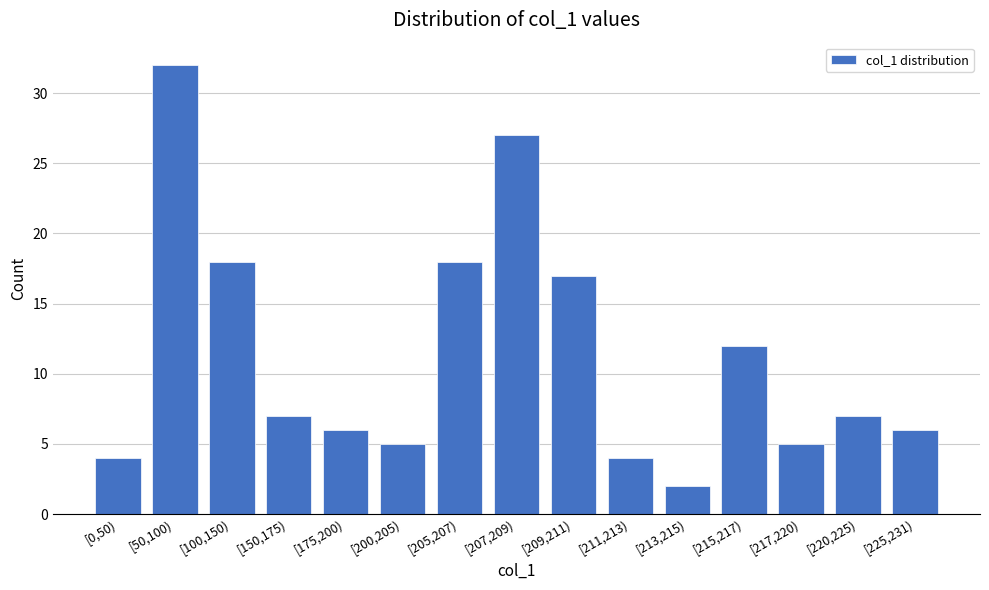

Reading right to left, list all the values displayed in this chart.

6	7	5	12	2	4	17	27	18	5	6	7	18	32	4